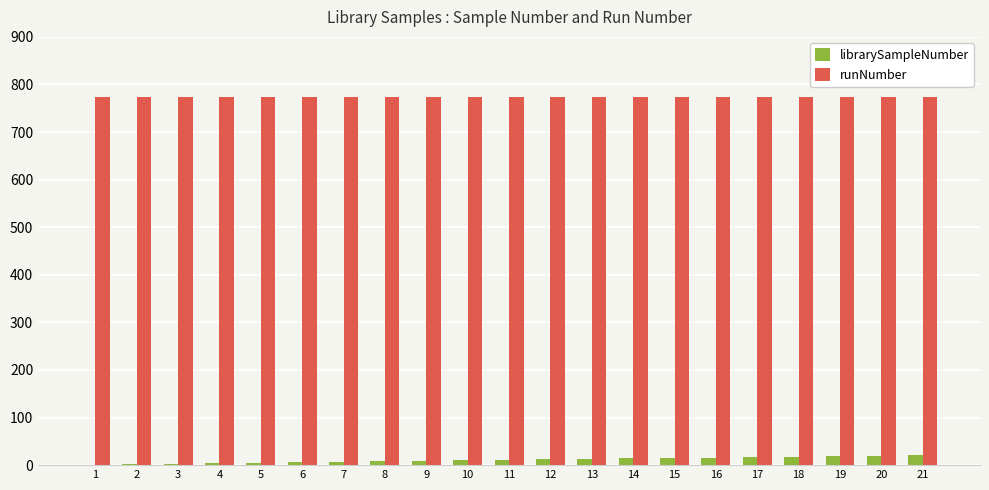

The runNumber series shows 773 at 20. True or false?

True